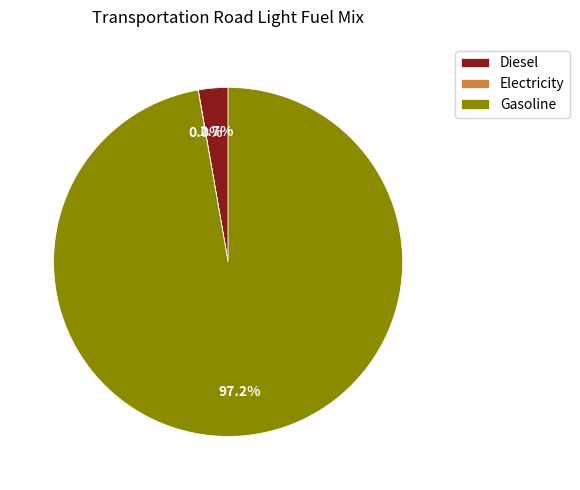

Which category has the biggest portion of the pie?

Gasoline